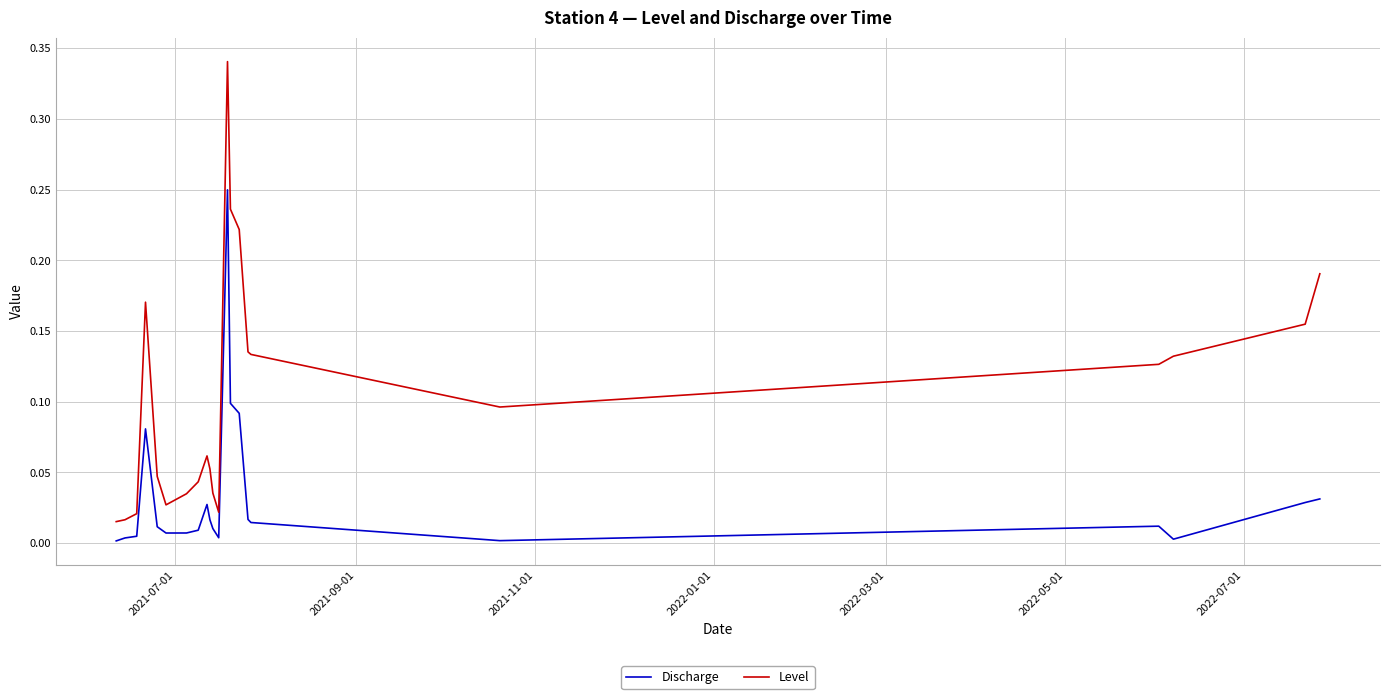

List the series in order of their overall mean, highest first.

Level, Discharge